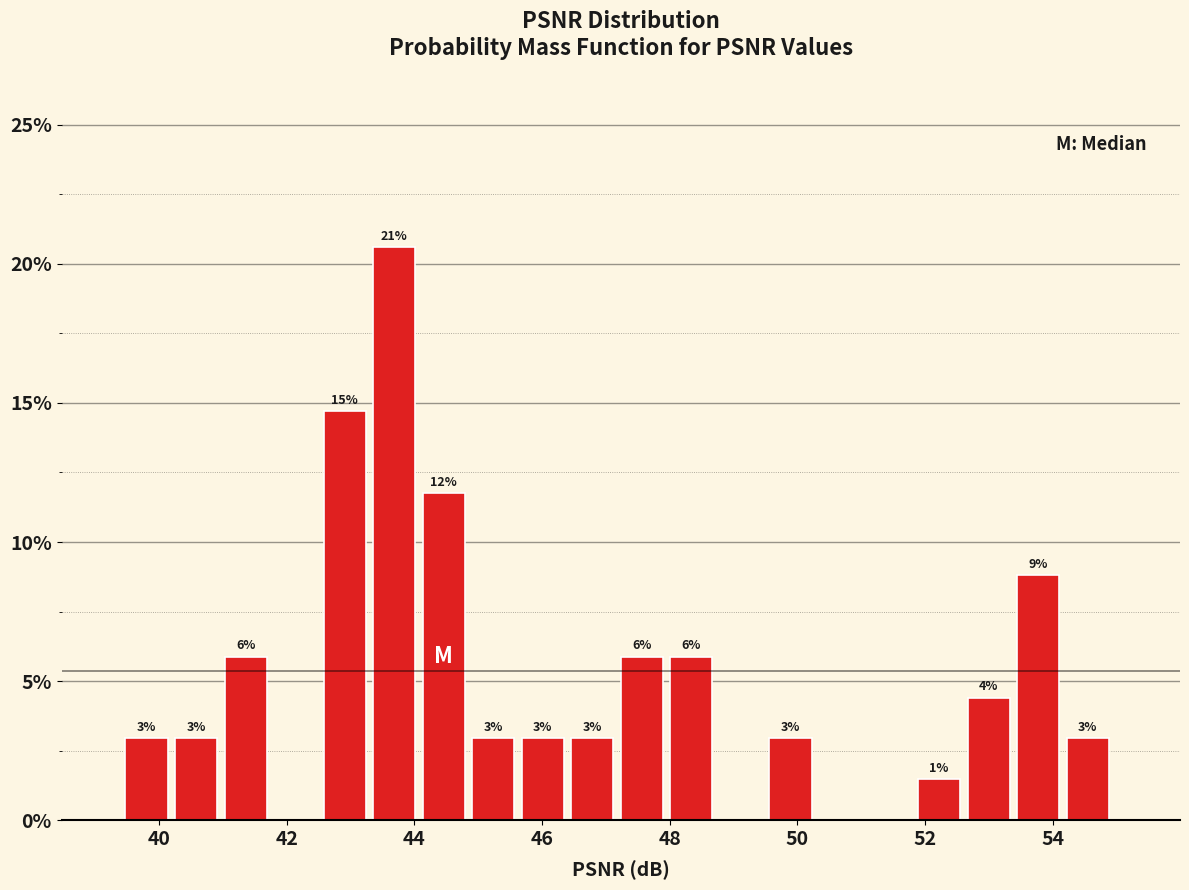

Around what value on the x-axis is the tallest bar? Give the approximate position of its centre, as read against the axis.

43.6